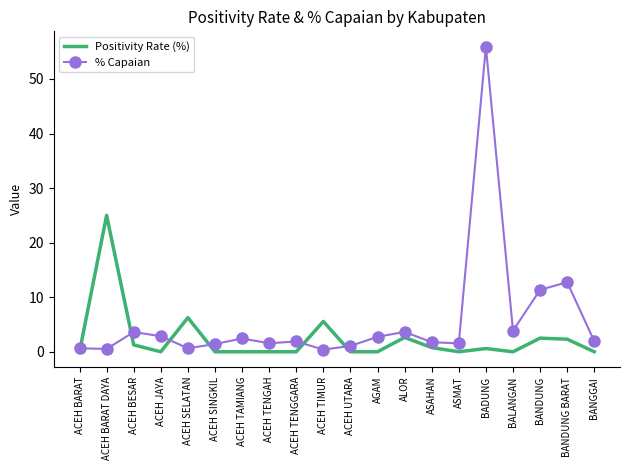

What value does the Positivity Rate (%) series have at BANDUNG?

2.5